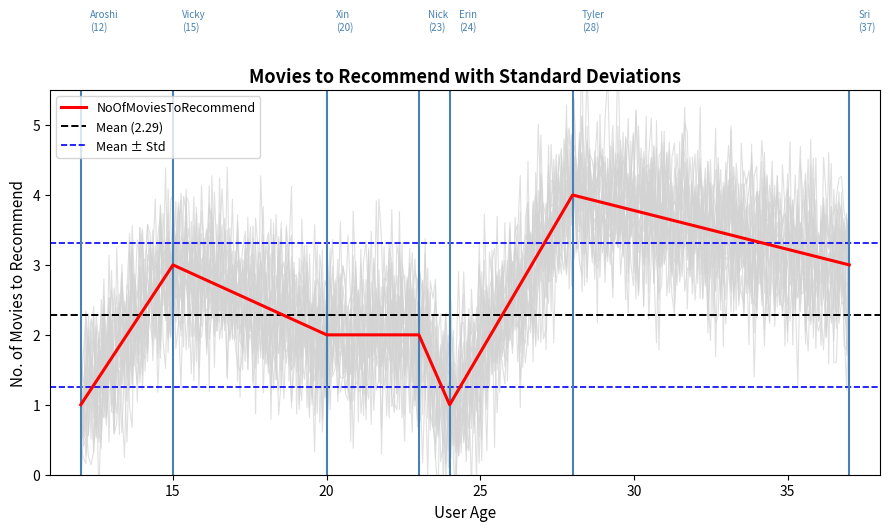

What is the change in value from 15 to 20?

-1